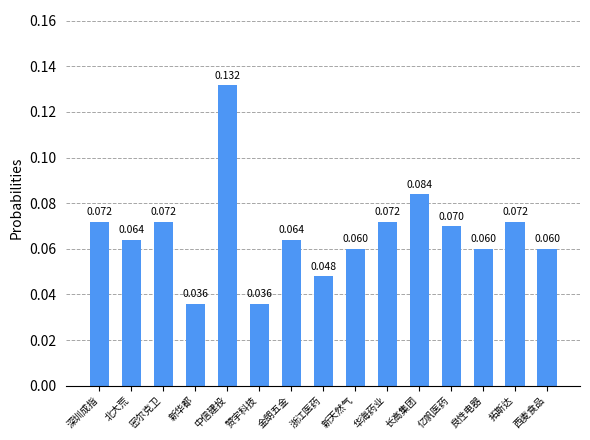

What is the sum of all values?

1.0